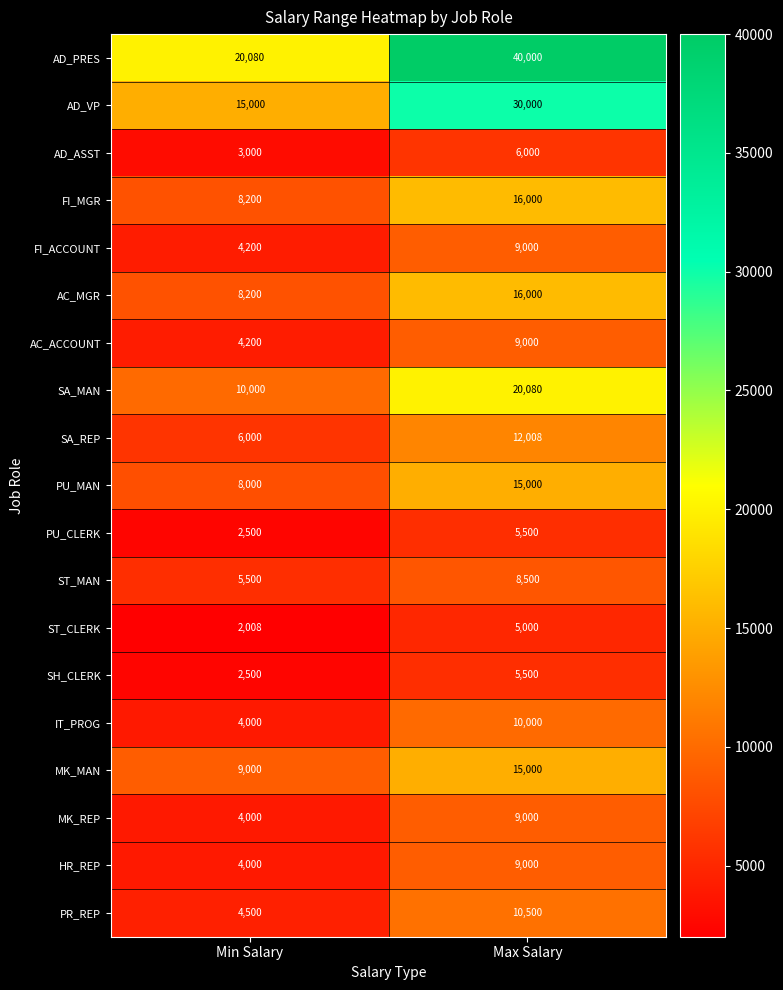

Is it true that AC_ACCOUNT equals 2500 at Max Salary?

False